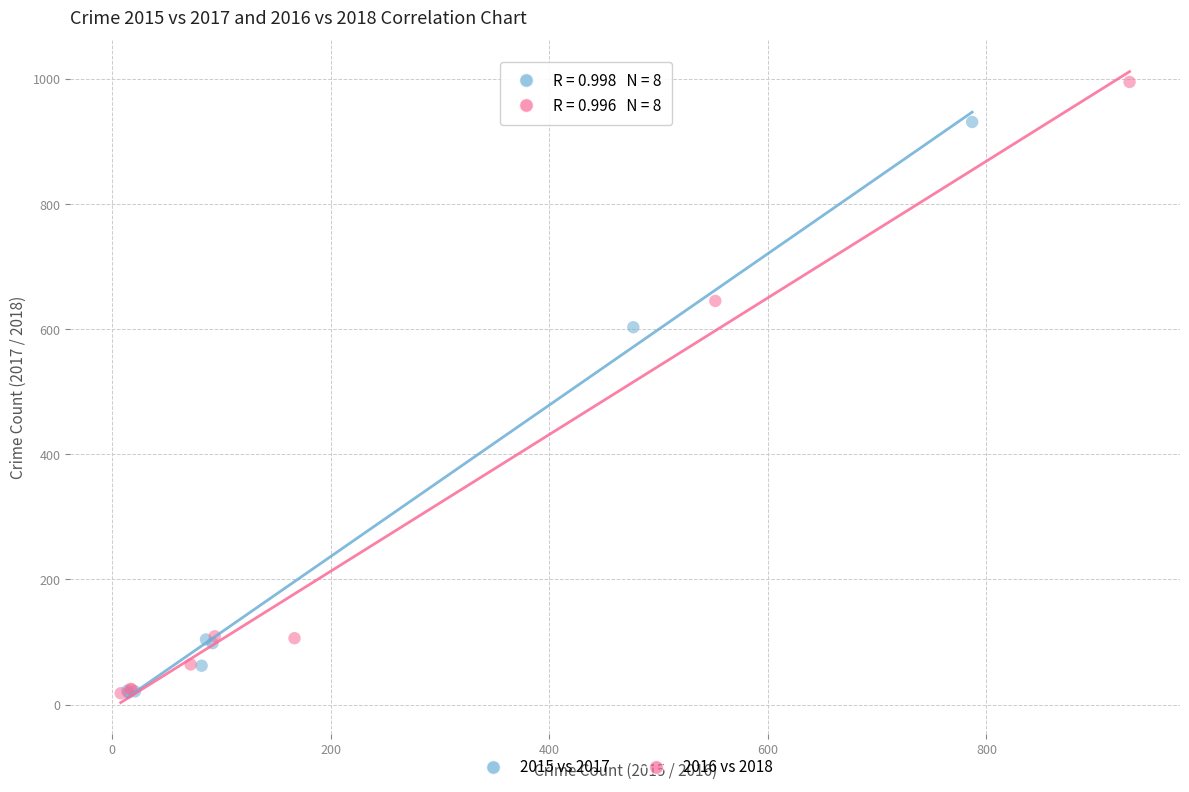

Which series reaches the maximum Y coordinate?

2016 vs 2018